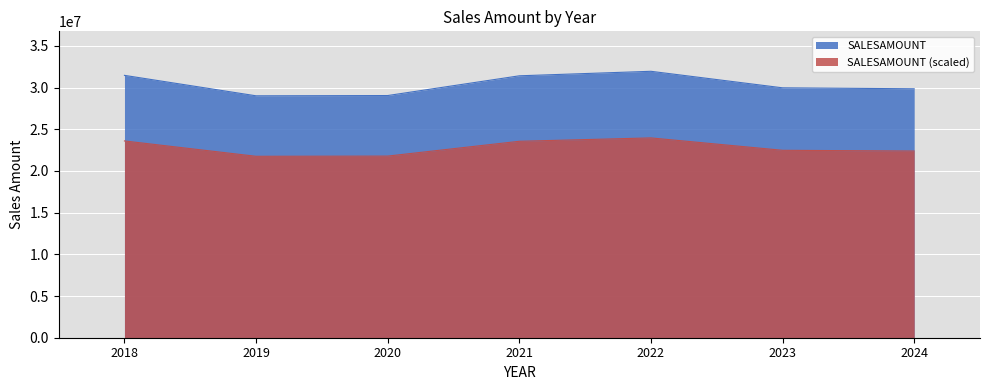

Which category has the highest value across all series?

2022